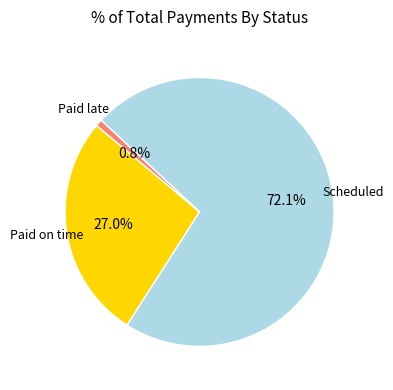

How many slices are in this pie chart?

3